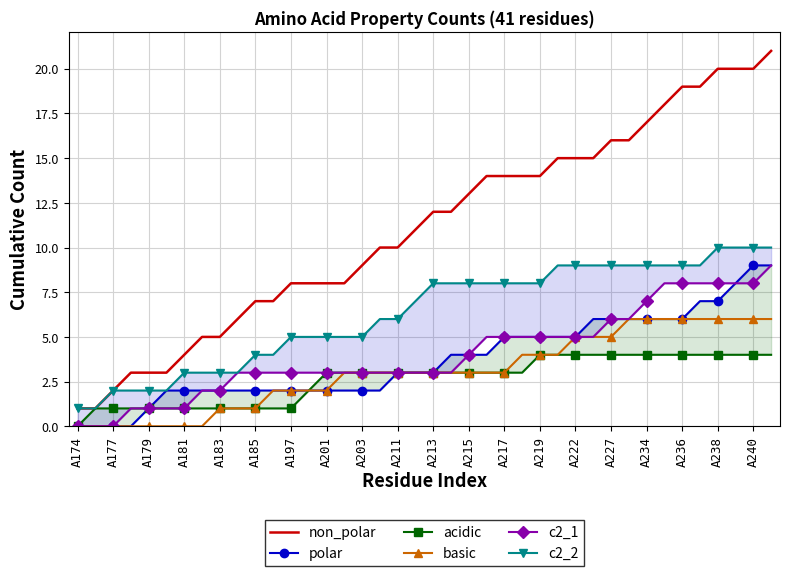

True or false: non_polar and basic cross at least once.

False